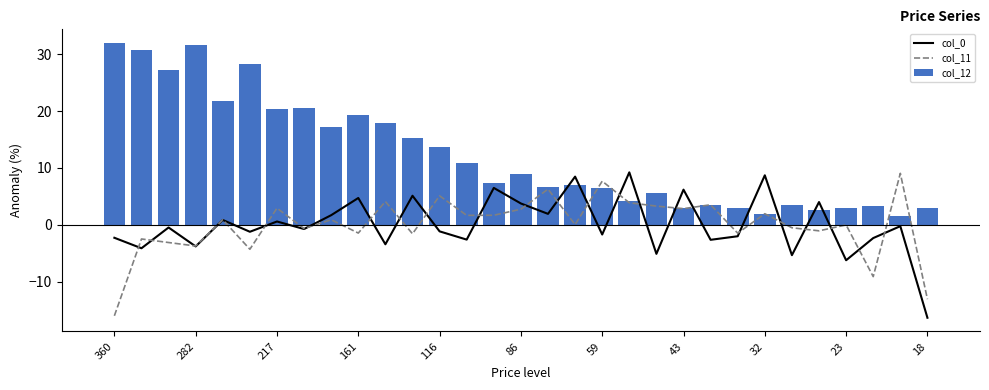

What is the highest value of the col_0 series?

9.2